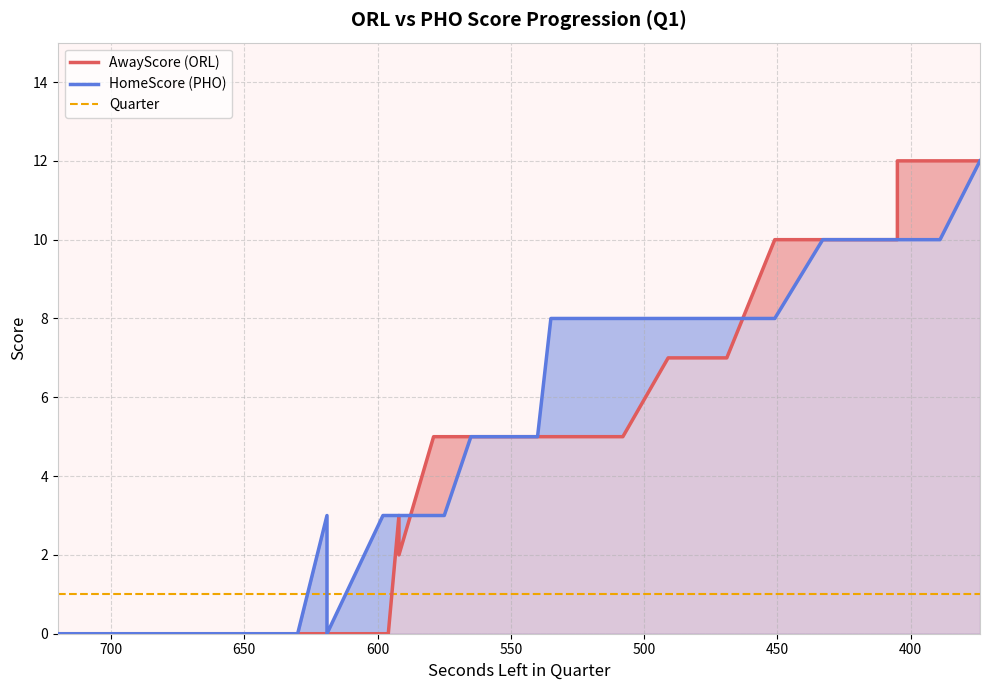

Which series has the largest total across all categories?

HomeScore (PHO)